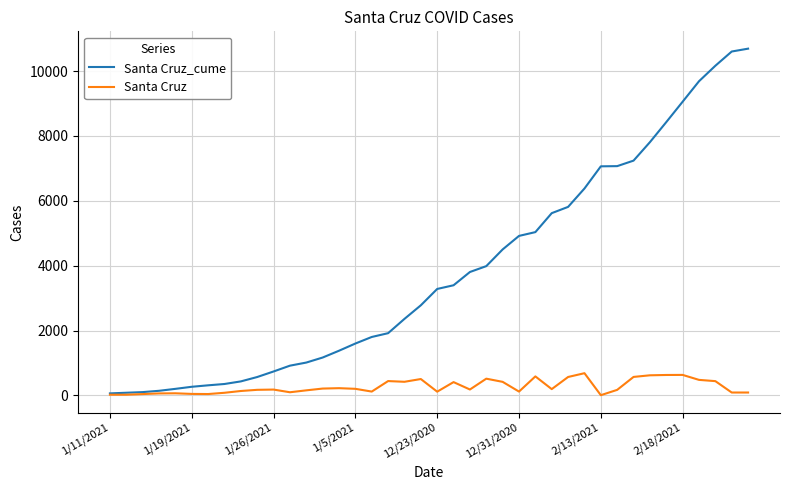

Which series has the largest range (max minus min)?

Santa Cruz_cume